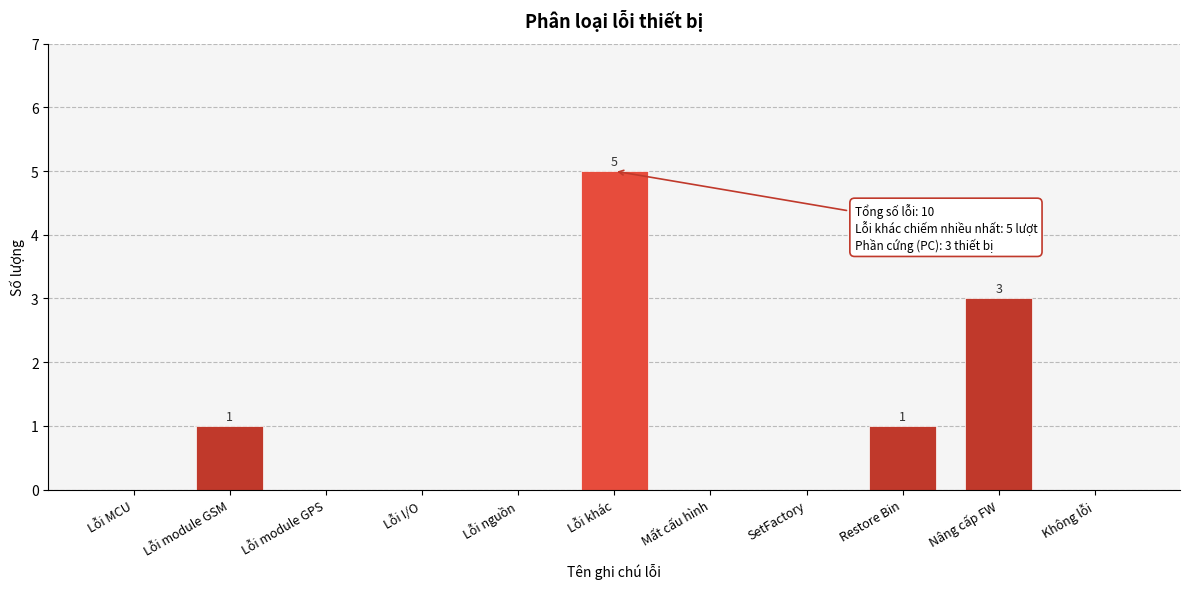

Reading left to right, list all the values displayed in this chart.

Lỗi MCU=0	Lỗi module GSM=1	Lỗi module GPS=0	Lỗi I/O=0	Lỗi nguồn=0	Lỗi khác=5	Mất cấu hình=0	SetFactory=0	Restore Bin=1	Nâng cấp FW=3	Không lỗi=0